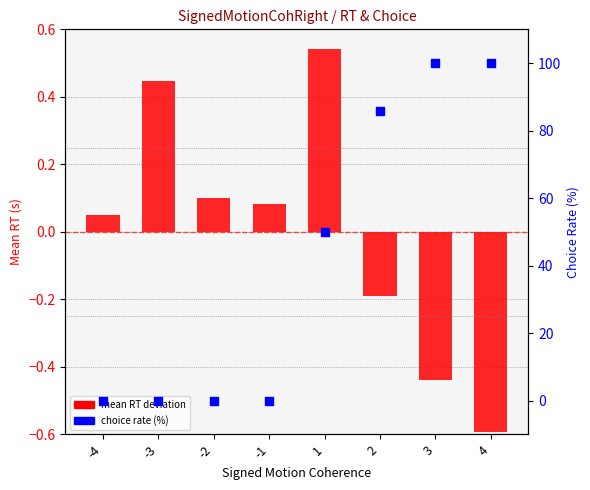

Which series has the largest total across all categories?

choice rate (%)